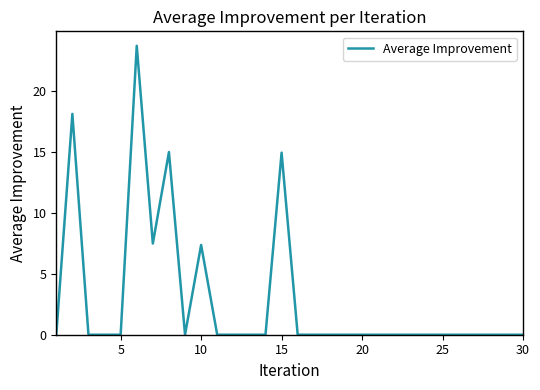

What is the difference between the maximum and minimum values?

23.7